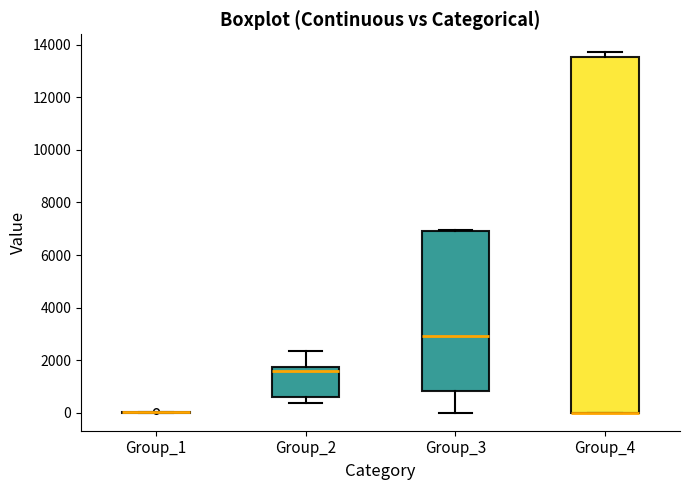

Reading left to right, transcribe this box plot: for each box, give where its median line is, the range the box spans, and where its two whiskers end, as read against the y-axis. The values are not printed on the chart, so give them approximately, as read against the axis.

Group_1: box collapsed to a line at 0, whiskers 0 to 0
Group_2: median 1600, box 600 to 1800, whiskers 400 to 2400
Group_3: median 3000, box 800 to 7000, whiskers 0 to 7000
Group_4: median 0 (drawn on the box's lower edge), box 0 to 13600, whiskers 0 to 13800